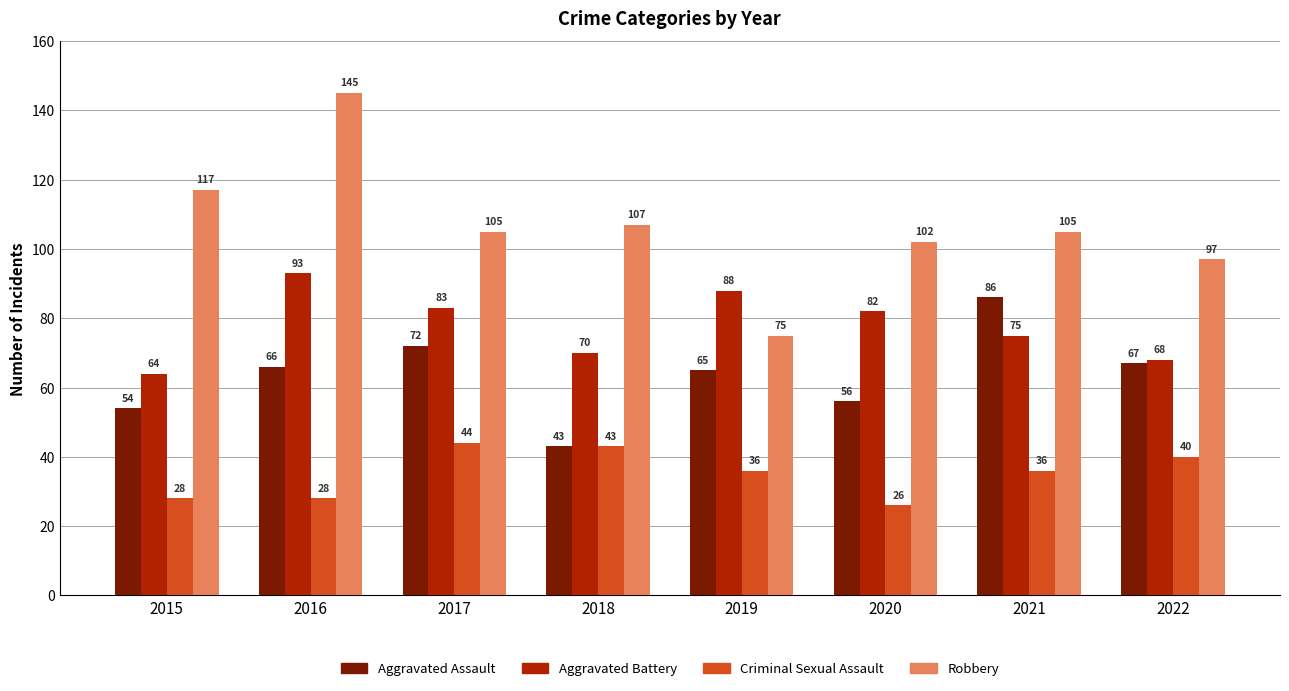

Which series has the largest total across all categories?

Robbery